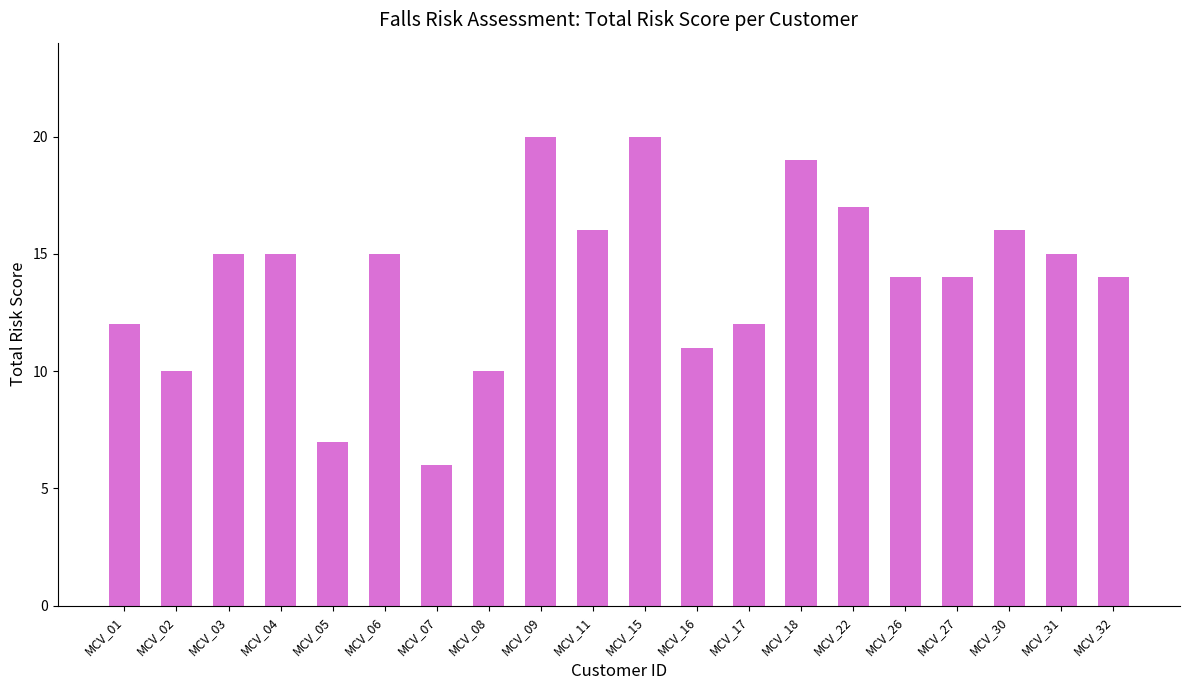

What is the value of the 1st bar from the left?

12